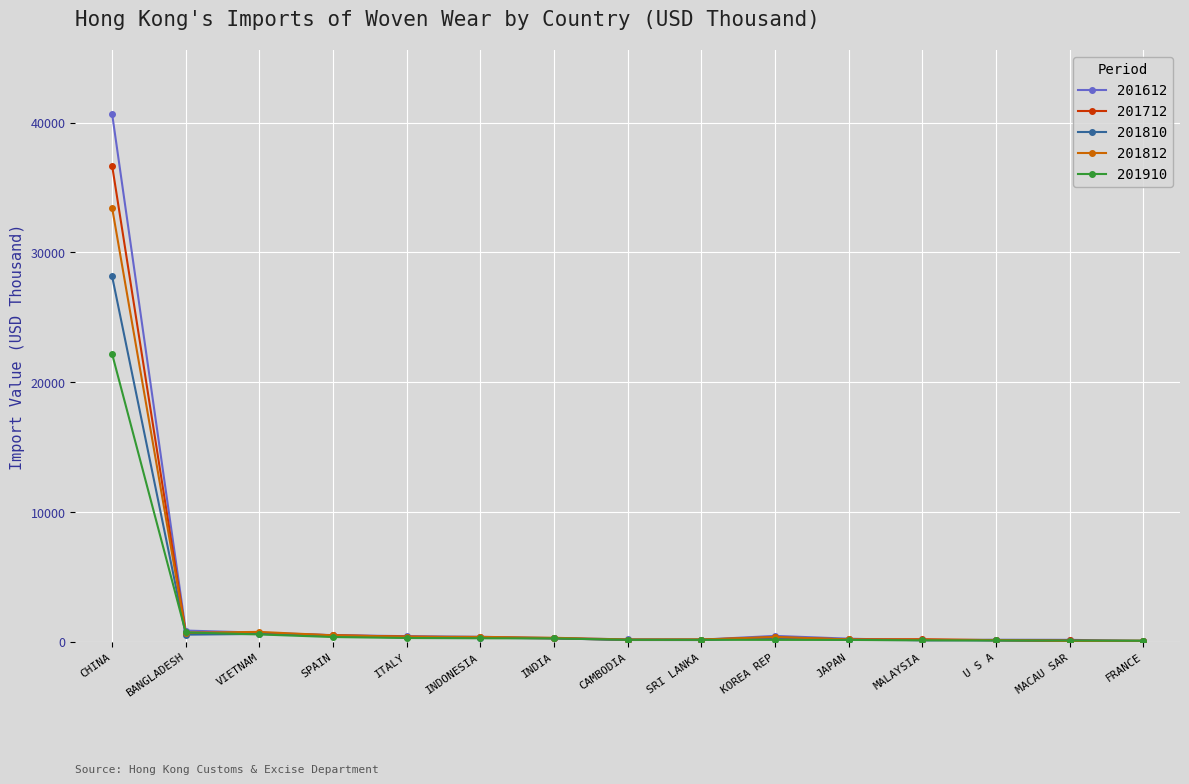

What is the difference between the highest and lowest values at MACAU SAR?

104.2